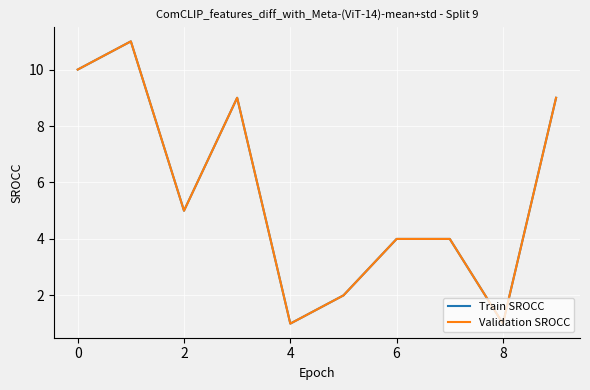

True or false: Train SROCC and Validation SROCC intersect in this chart.

False